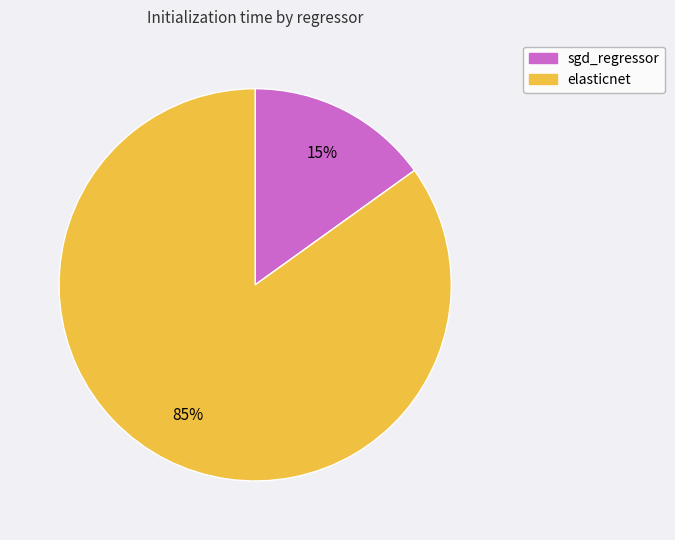

Do sgd_regressor and elasticnet together represent more than half of the pie?

Yes